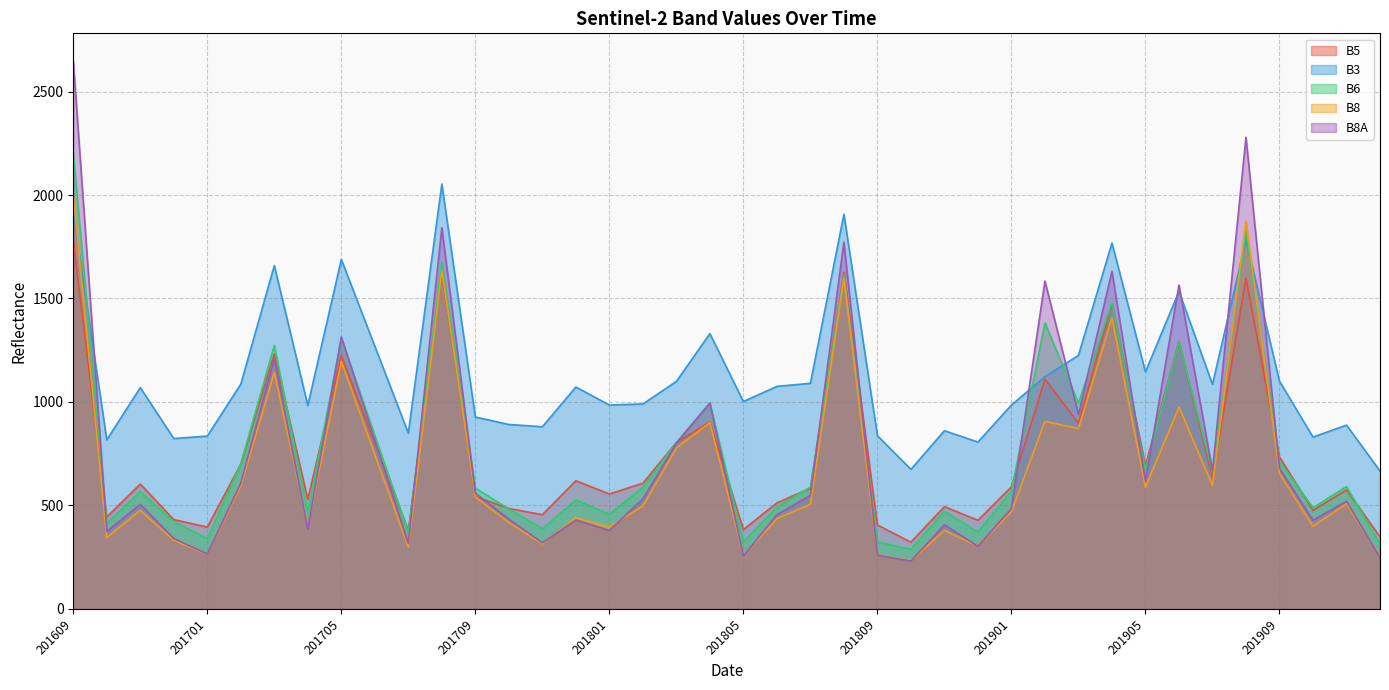

After their last crossing, which series has the higher values: B8A or B5?

B5